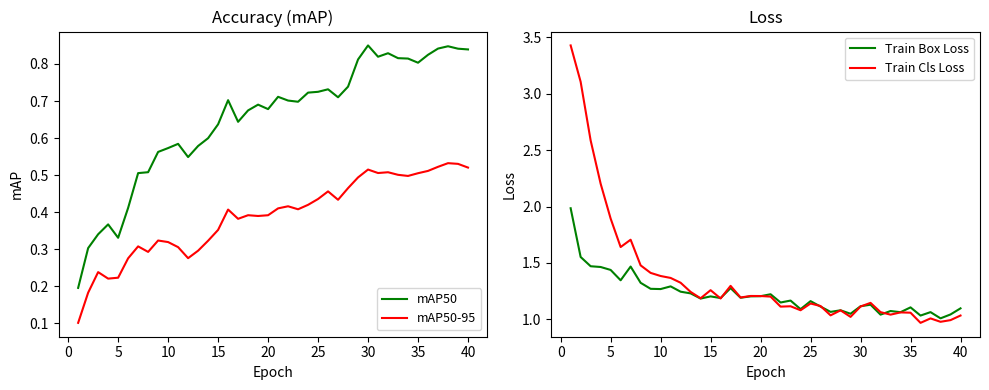

What is the difference between the maximum and minimum values in the mAP50-95 series?

0.4